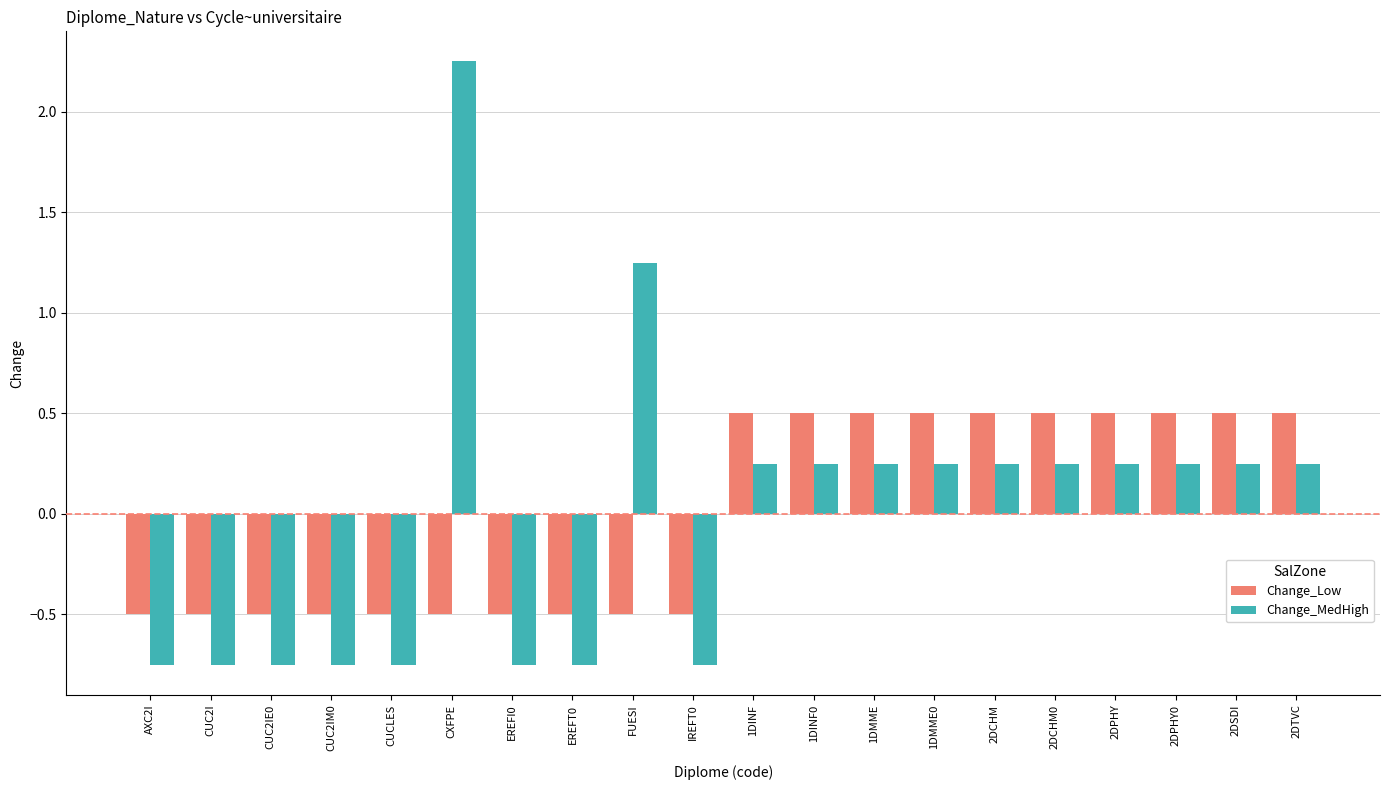

What value does the Change_Low series have at 2DCHM?

0.5